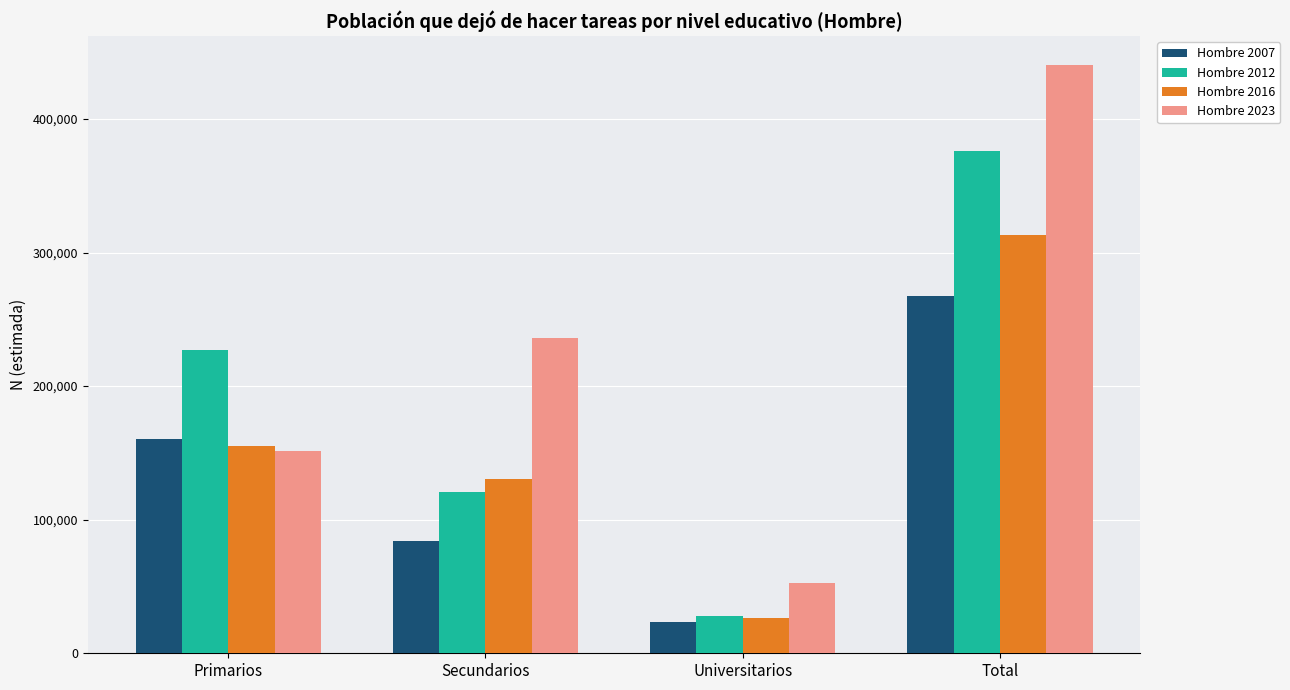

What is the sum of all Hombre 2023 values?

880232